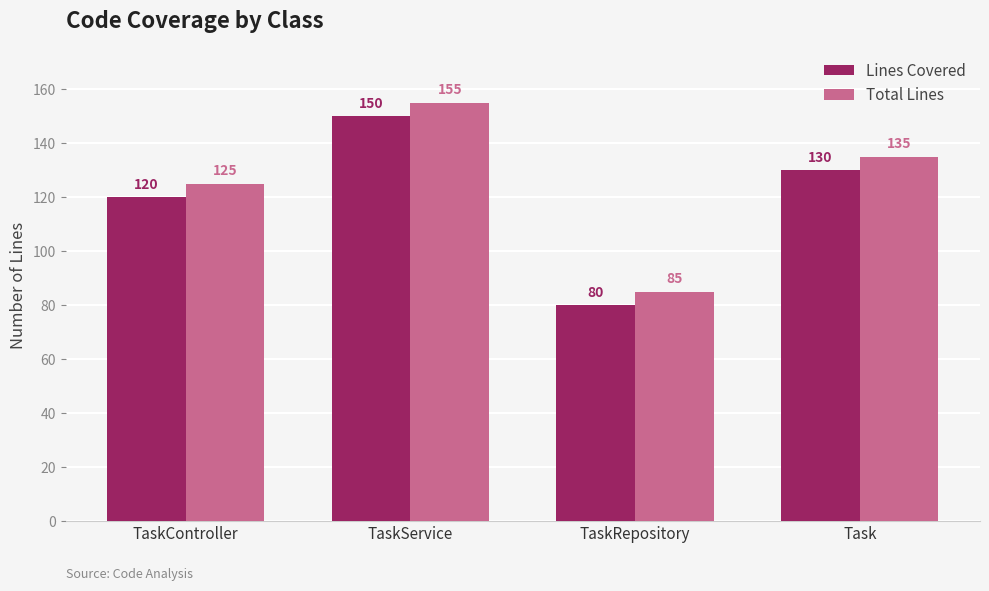

What is the label of the 1st bar from the right?

Task